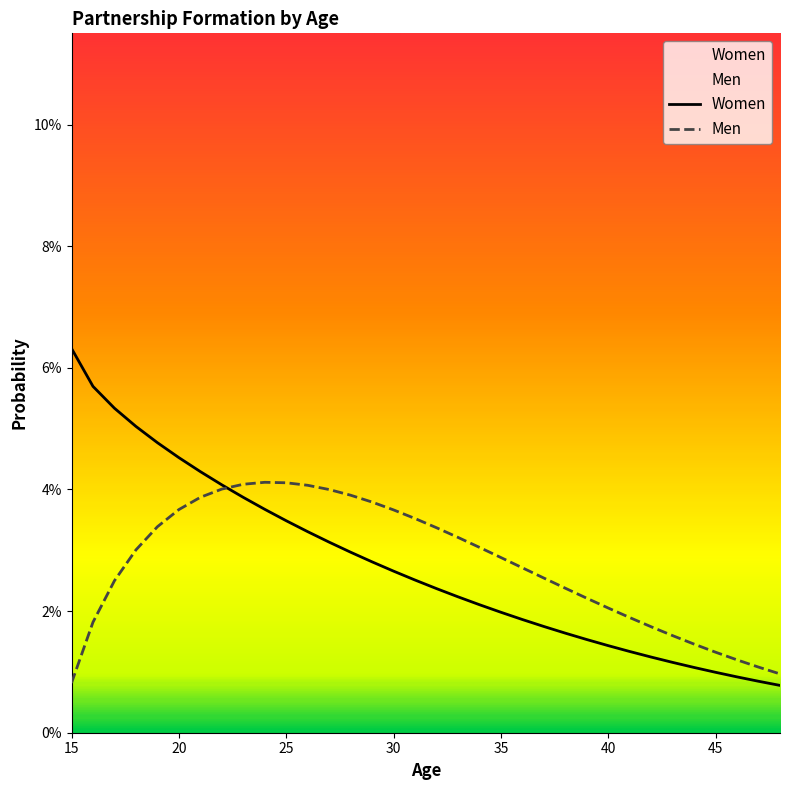

After their last crossing, which series has the higher values: Women or Men?

Men